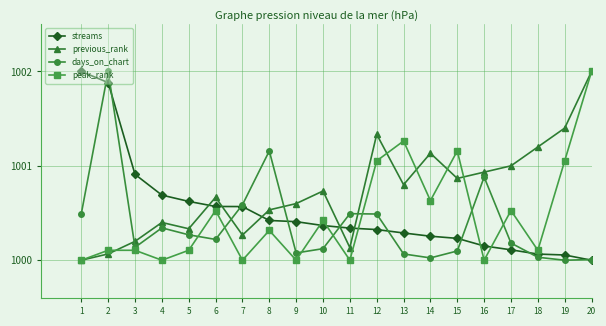

How many categories are shown in the chart?

20